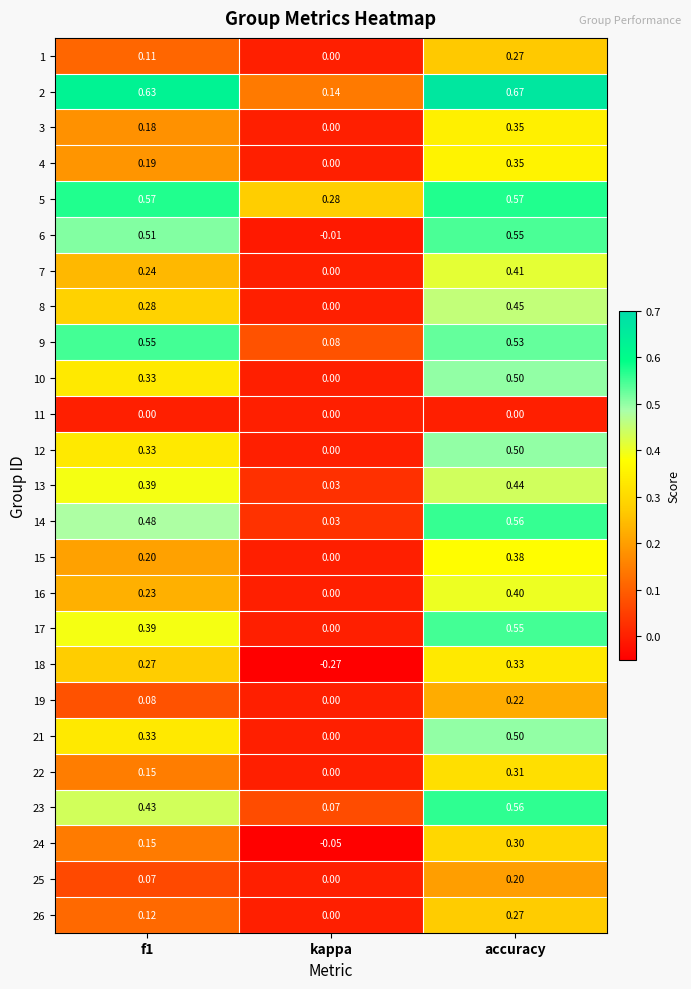

Which category has the lowest value across all series?

kappa